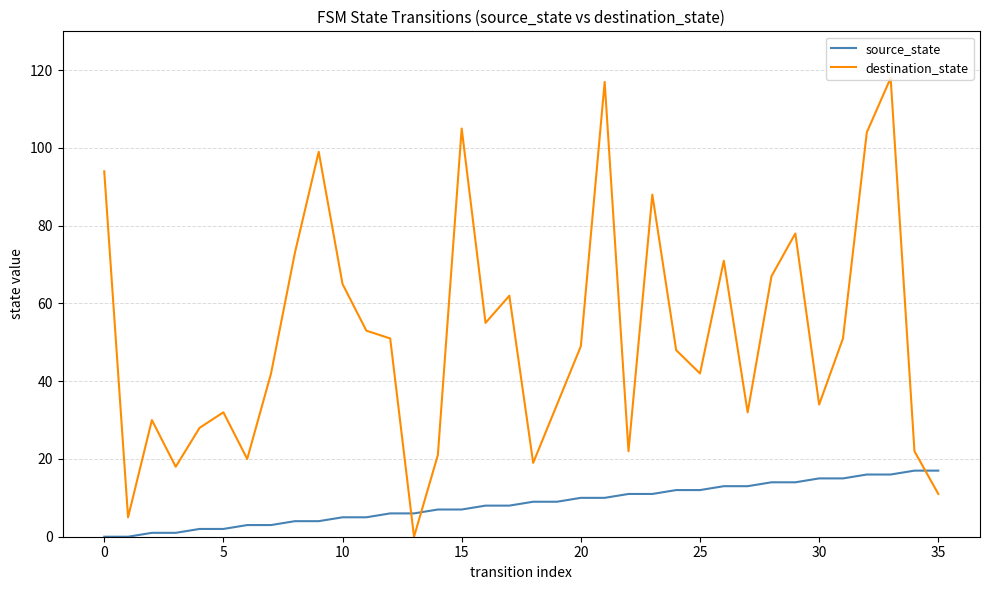

After their last crossing, which series has the higher values: source_state or destination_state?

source_state